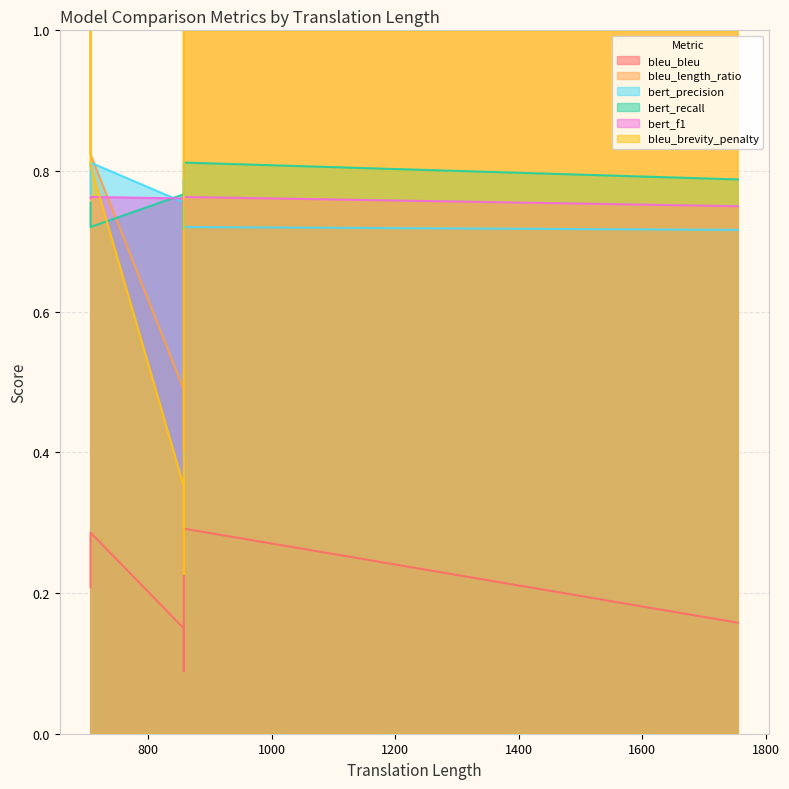

What is the maximum value for bert_f1?

0.8